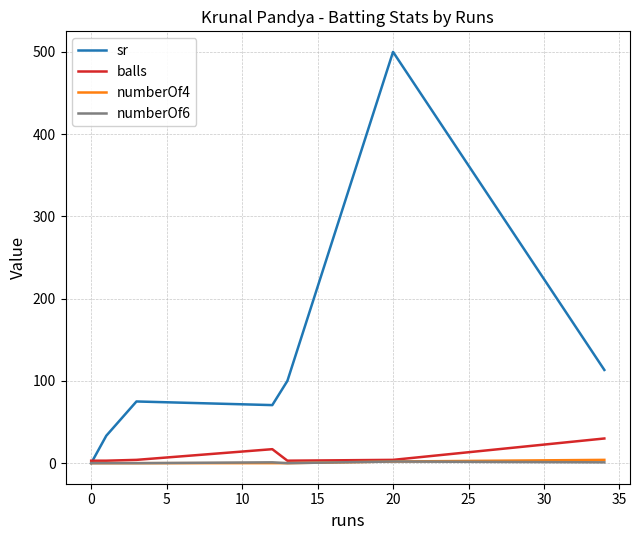

What is the maximum value for sr?

500.0